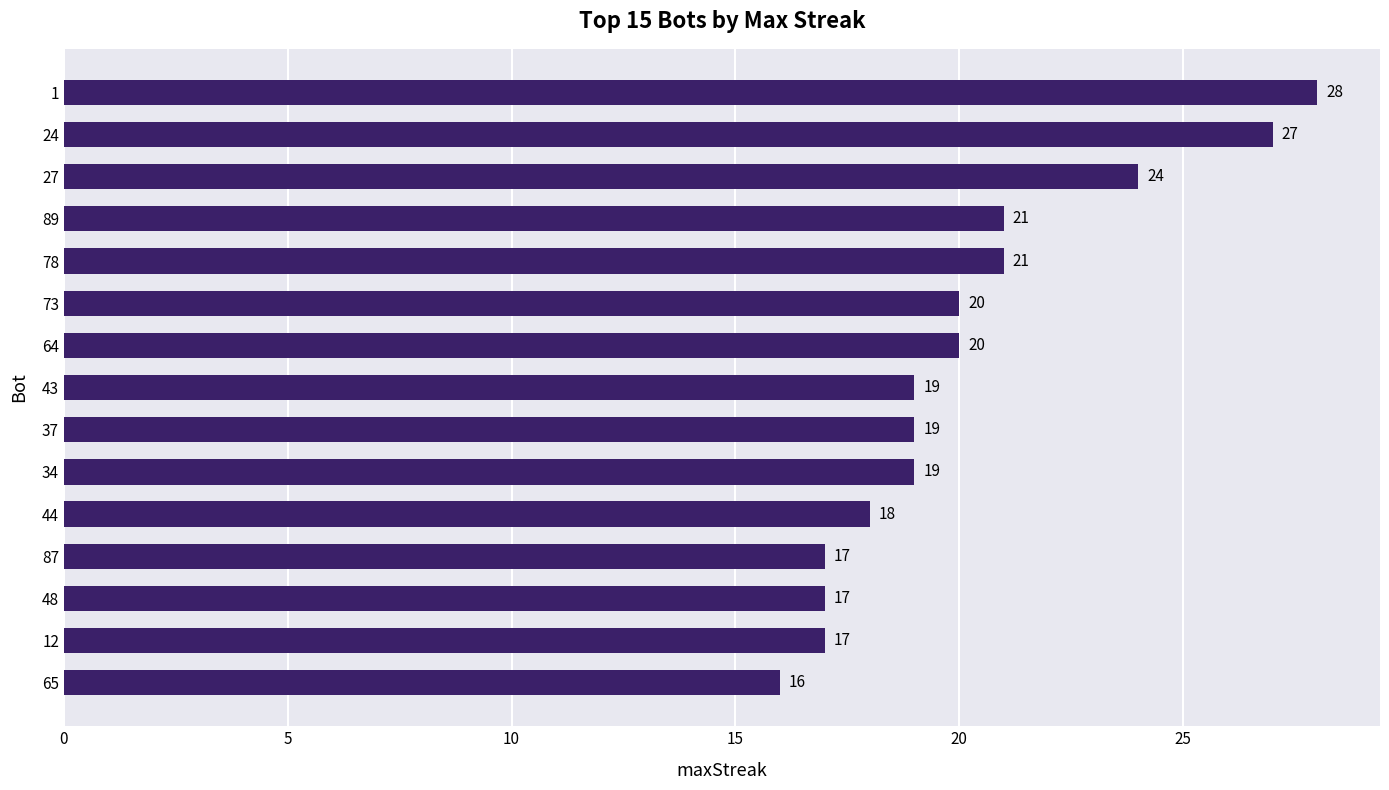

How many values are below 19?

5